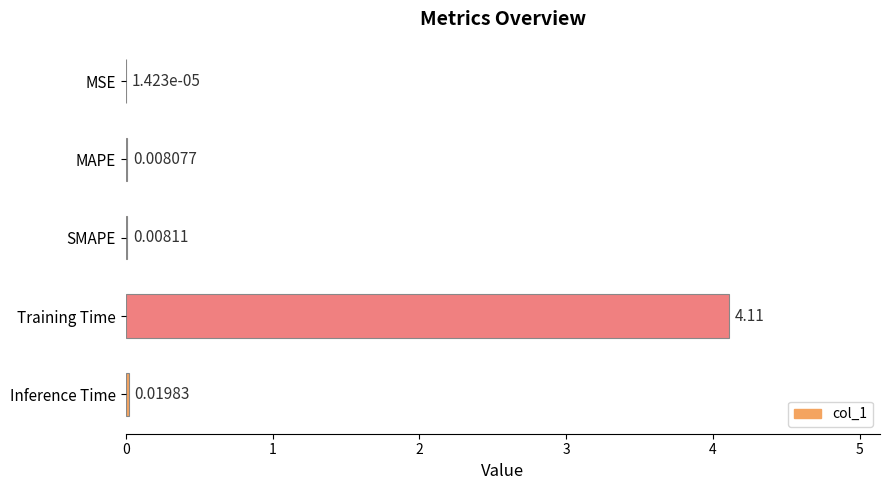

Are the bars horizontal?

Yes